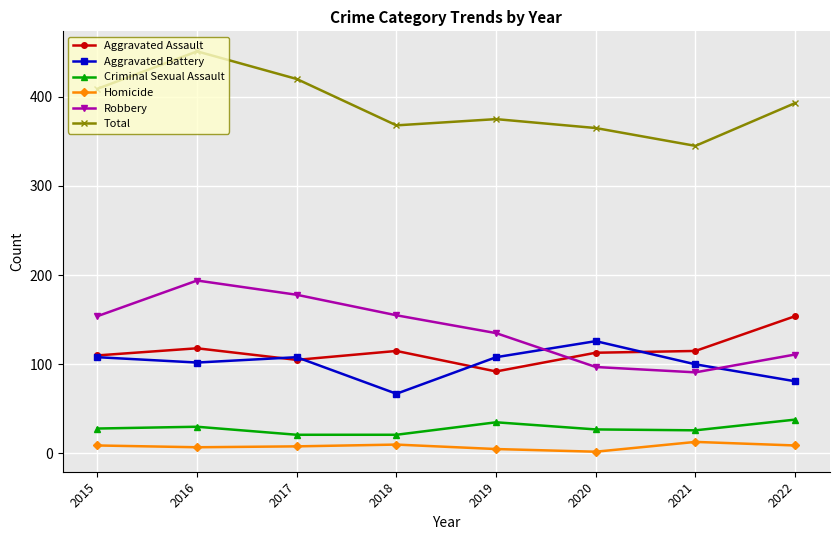

True or false: Homicide has more than 1 interior local peaks.

True